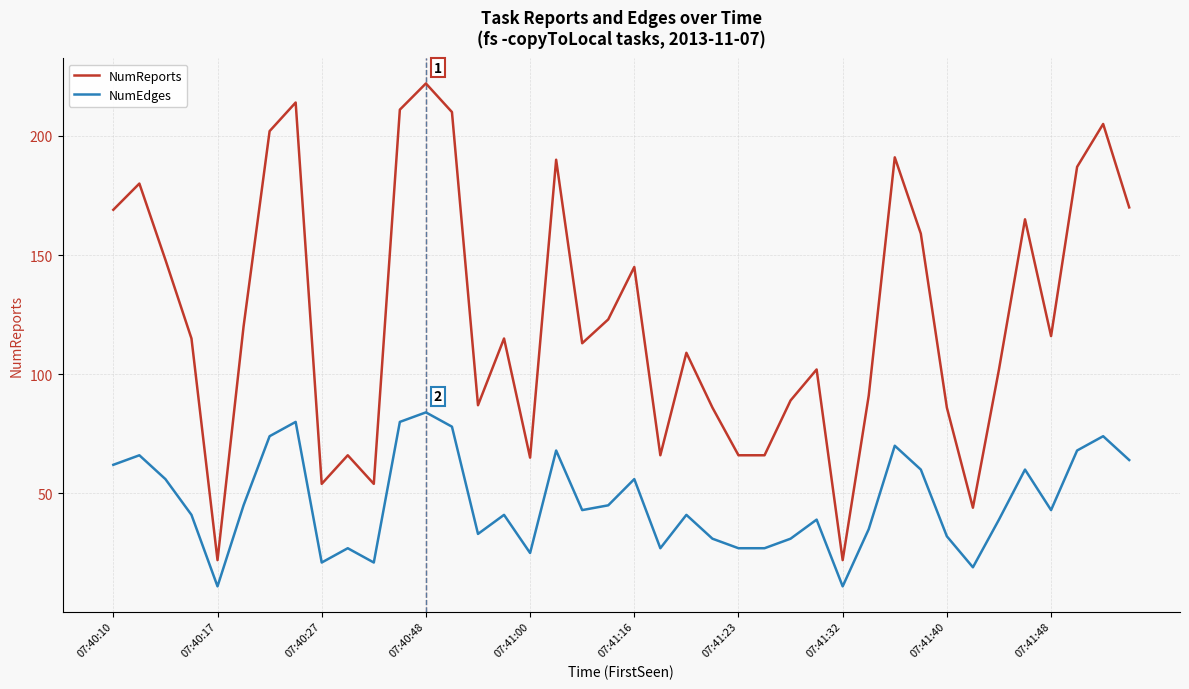

How many interior local peaks does the NumReports series have?

12